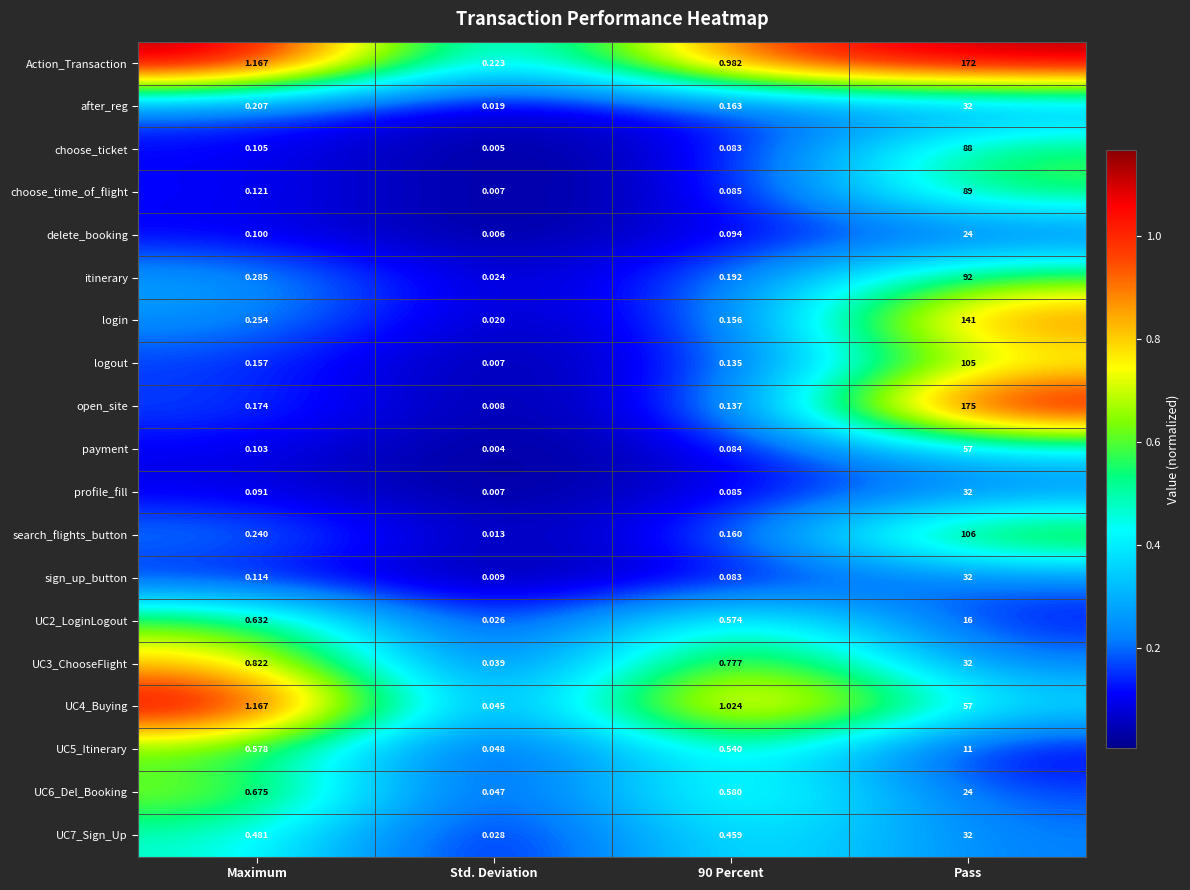

At which label does choose_ticket reach its minimum?

Std. Deviation